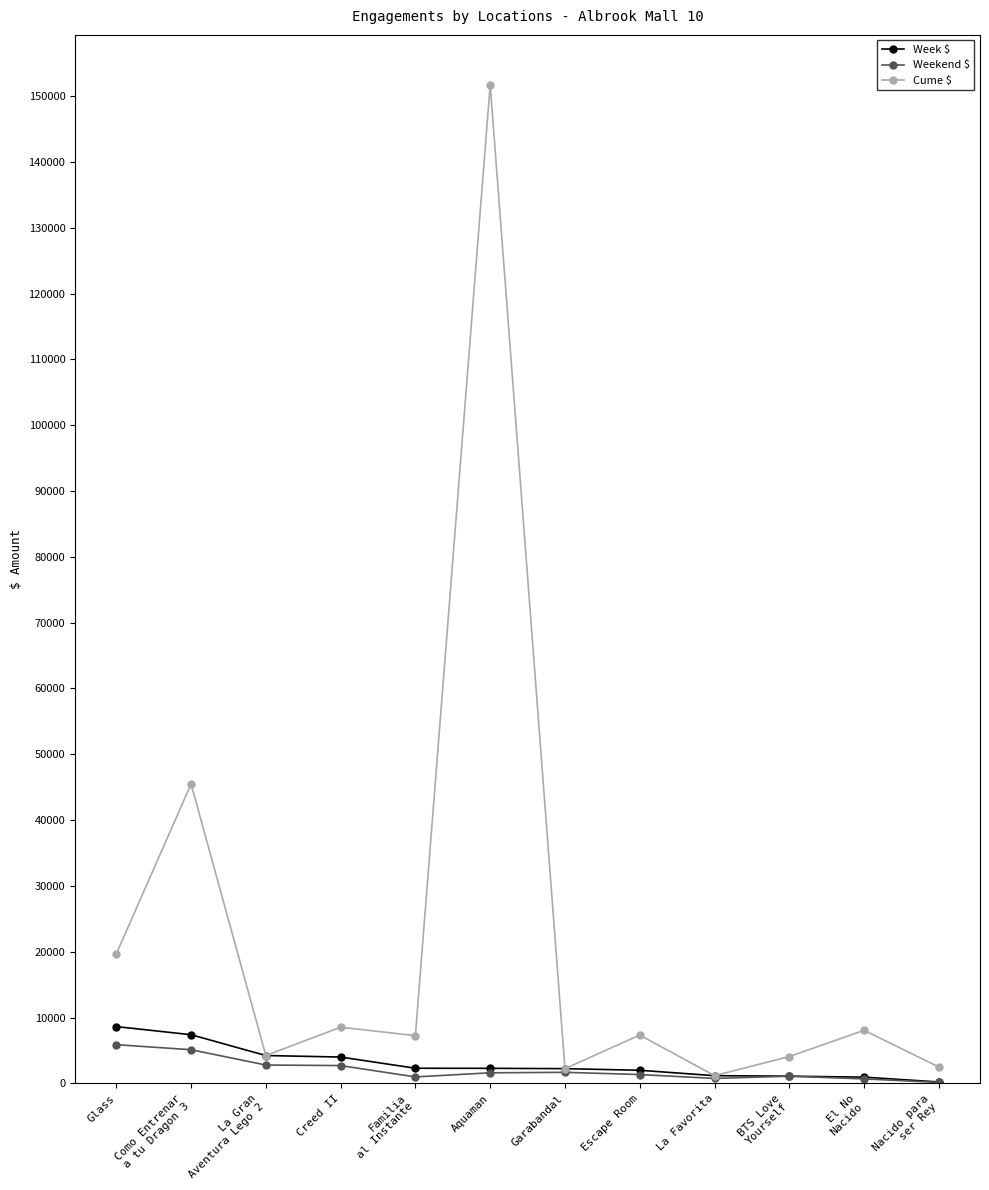

What is the value of the Weekend $ point at the 4th from the left?

2710.5